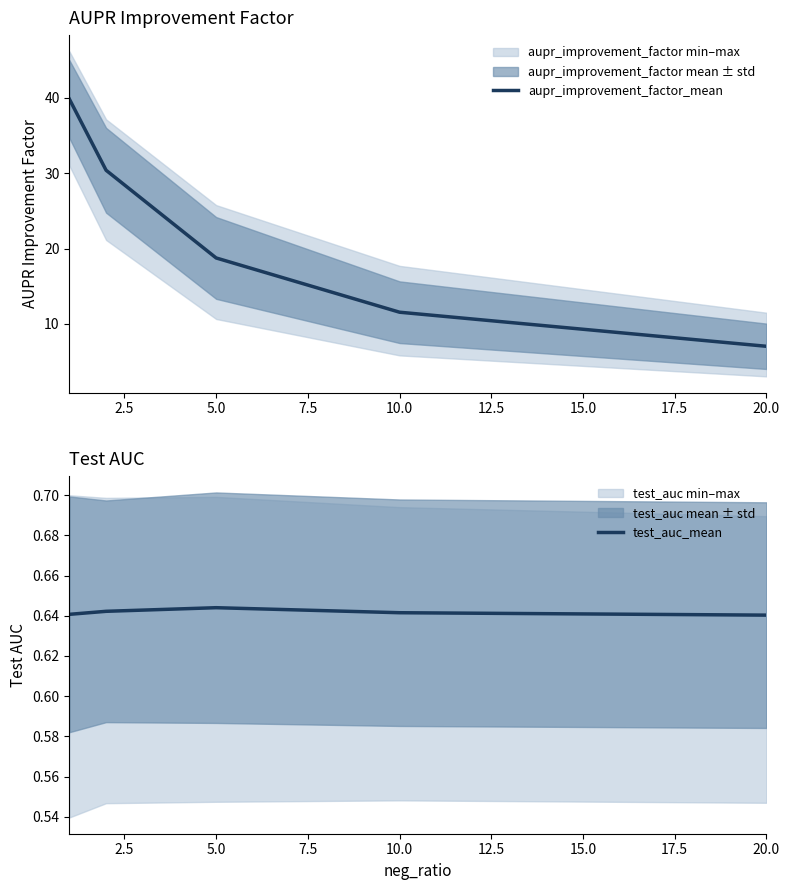

At how many categories does at least one series exceed 37?

1